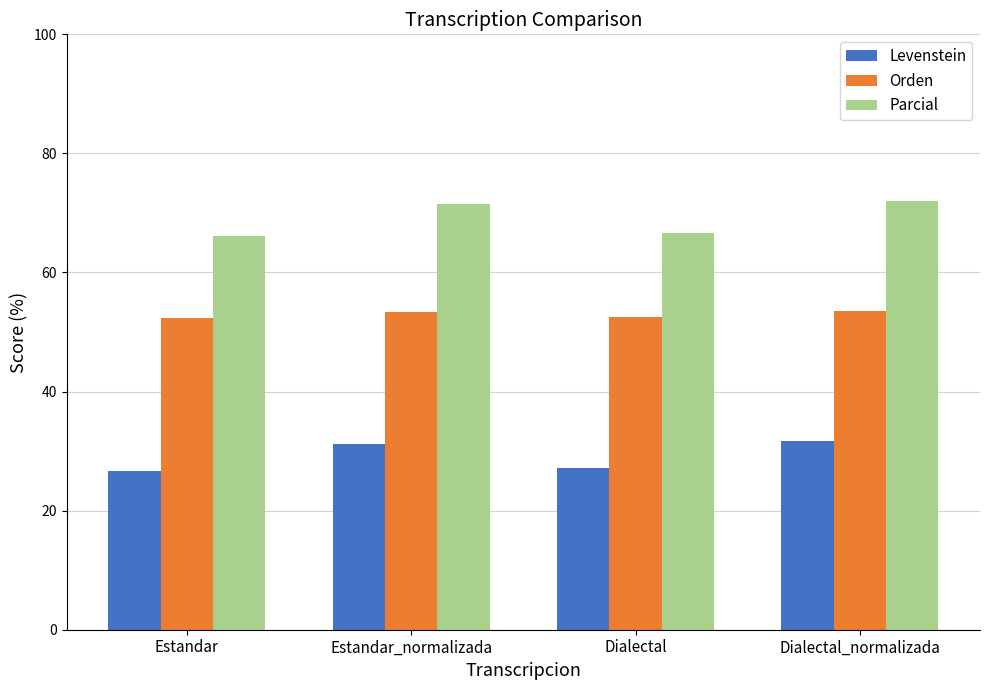

The Parcial series shows 124.4 at Estandar_normalizada. True or false?

False